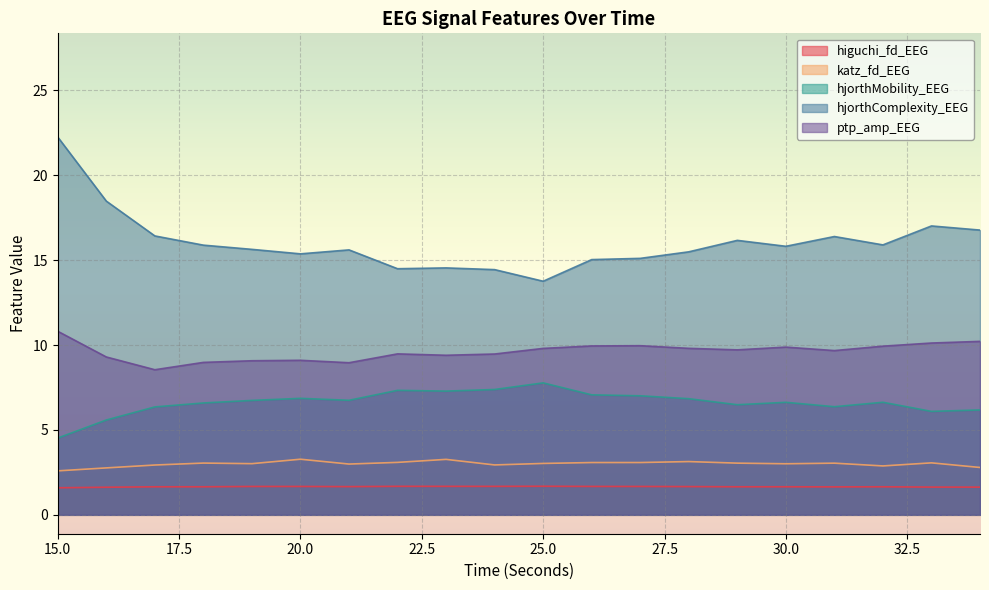

What is the value of the higuchi_fd_EEG point at the 7th from the left?

1.7